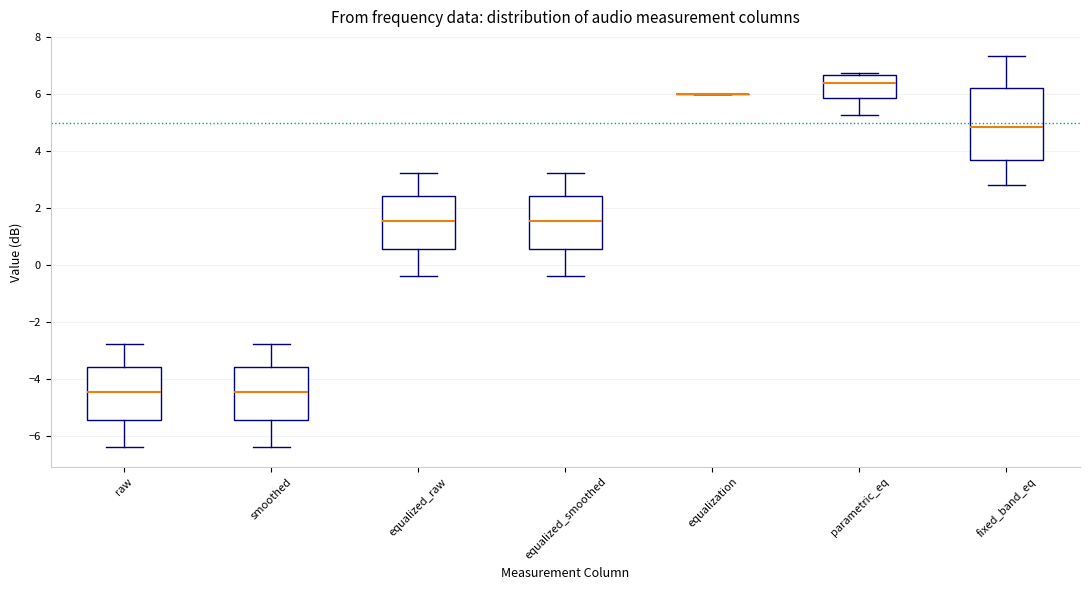

Where does the median line of the box for equalized_smoothed sit on the y-axis? The values are not printed on the chart, so give them approximately, as read against the axis.

1.6